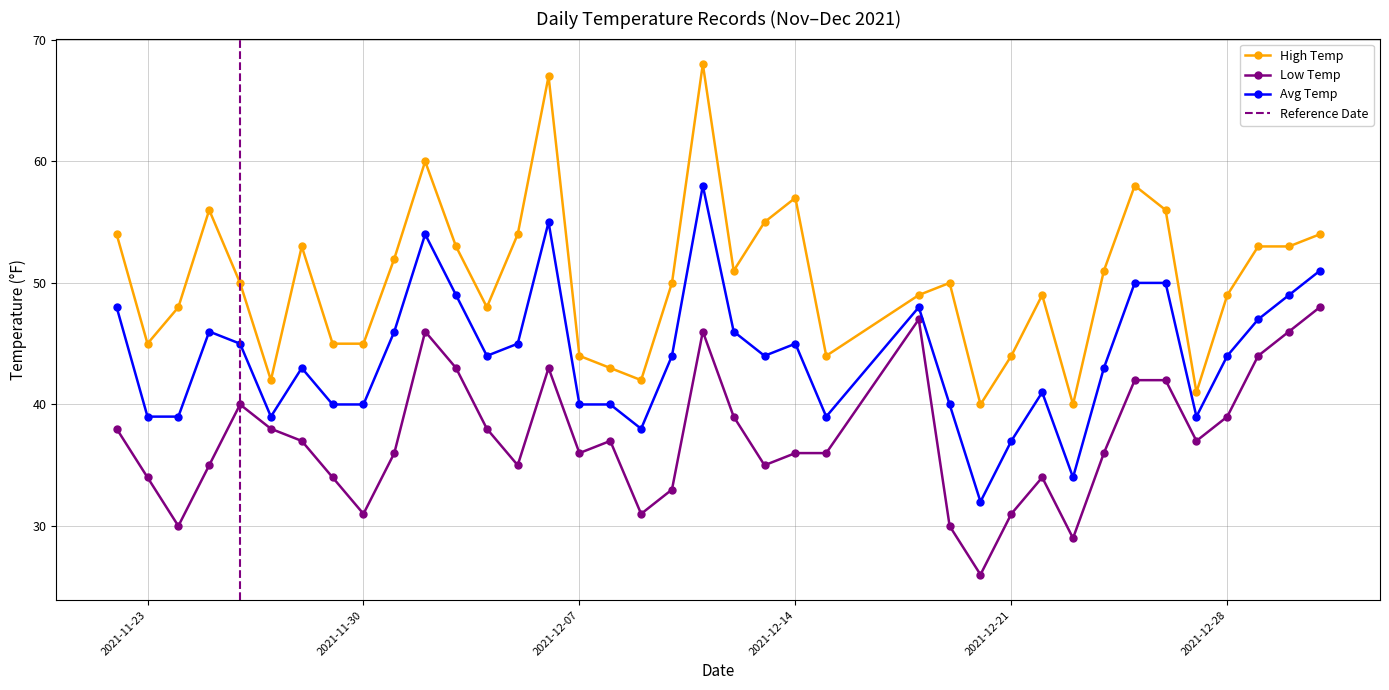

How many interior local valleys does the Low Temp series have?

9